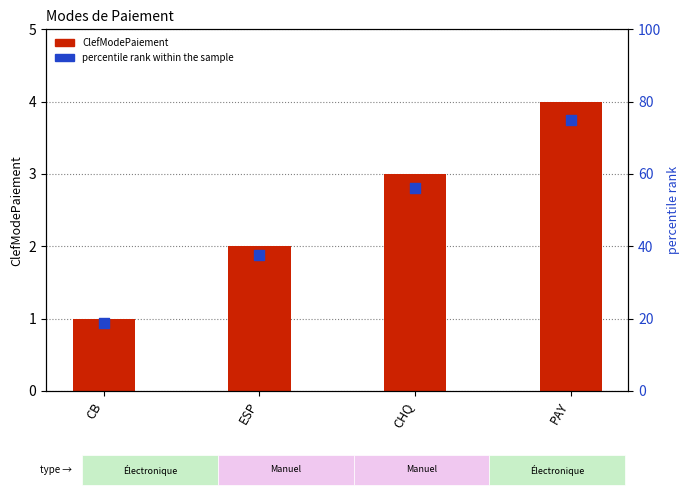

What is the total value across all series at ESP?

39.5